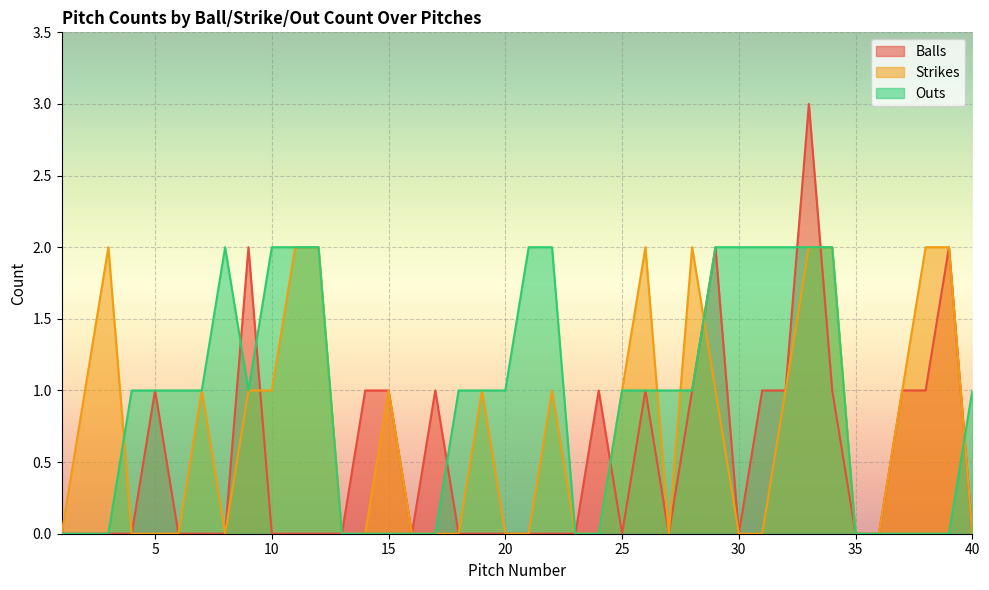

What value does the Outs series have at 9?

1